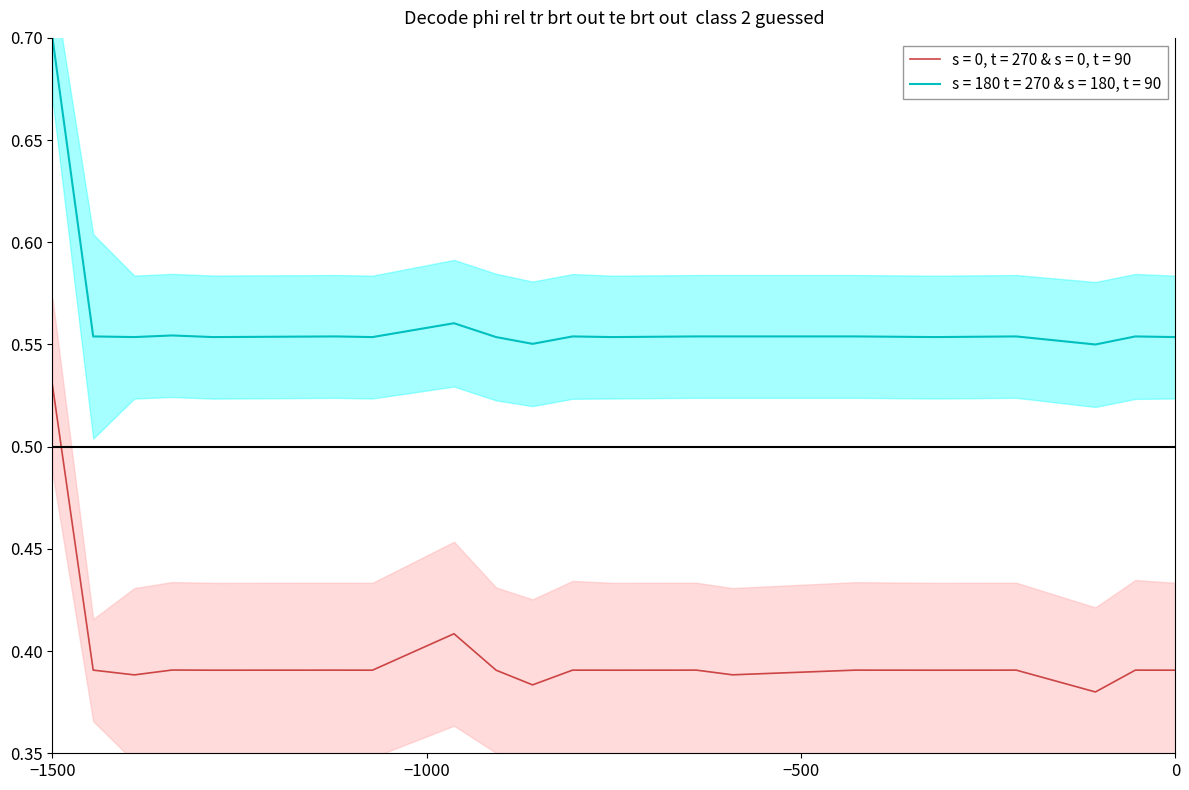

Which series has the largest total across all categories?

Pos x